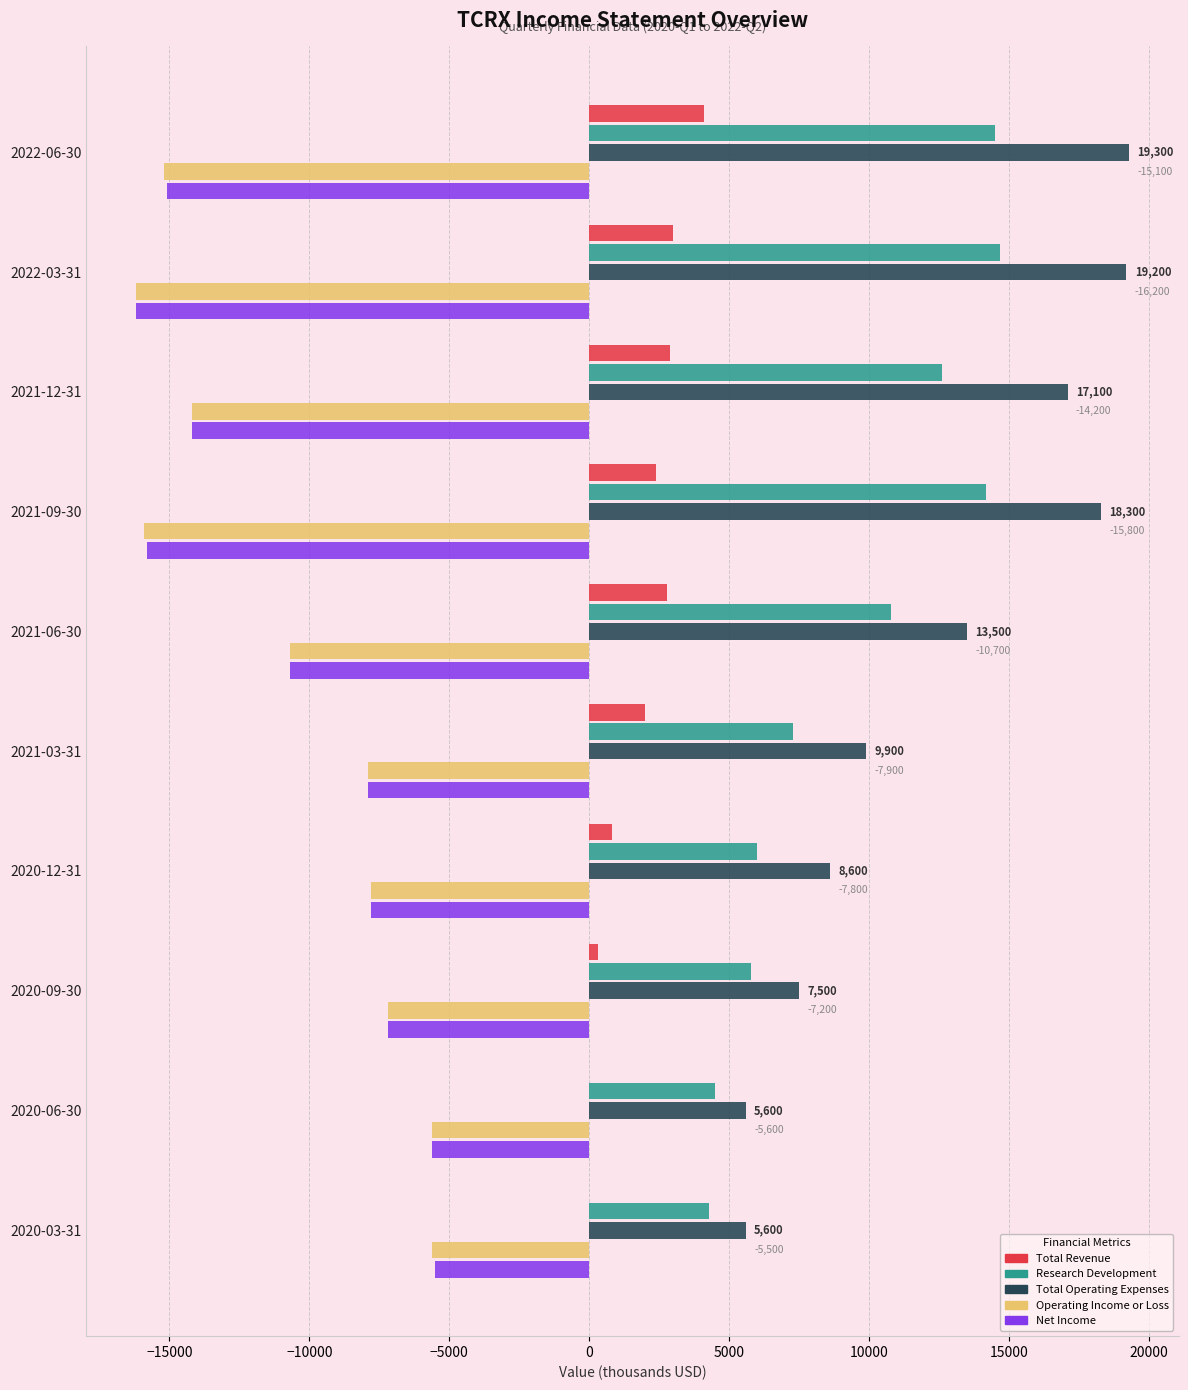

Which series has the largest total across all categories?

Total Operating Expenses